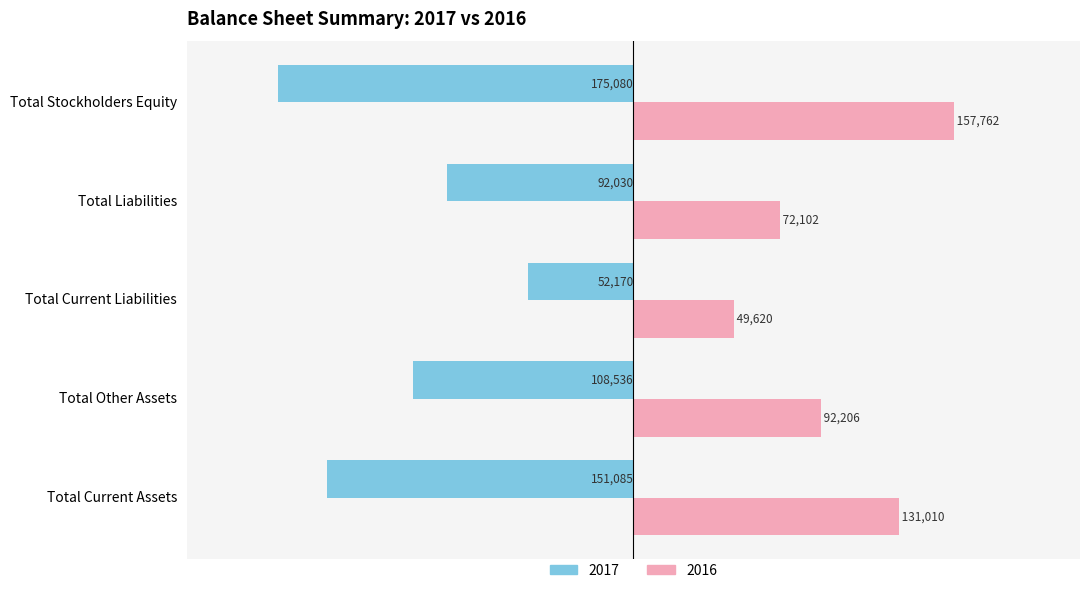

Is the value of 2016 at Total Stockholders Equity greater than the value of 2017 at Total Current Assets?

Yes